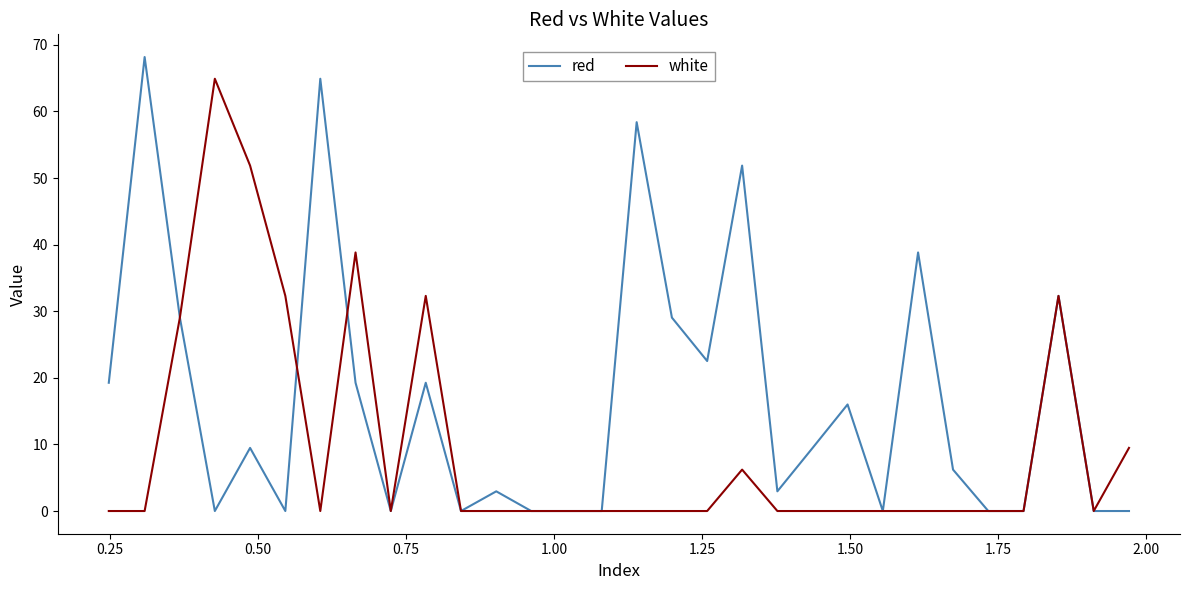

What is the difference between the maximum and minimum values in the red series?

68.2